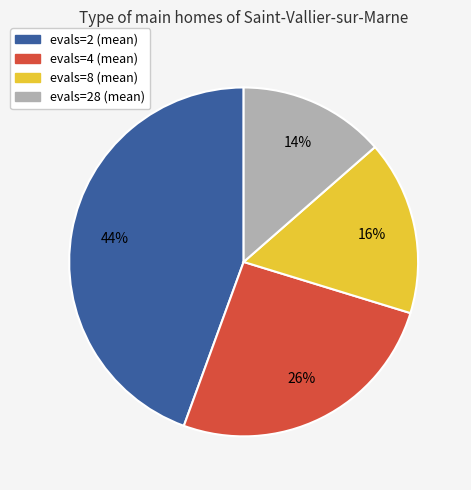

To the nearest percent, what is the average slice percentage?

25%